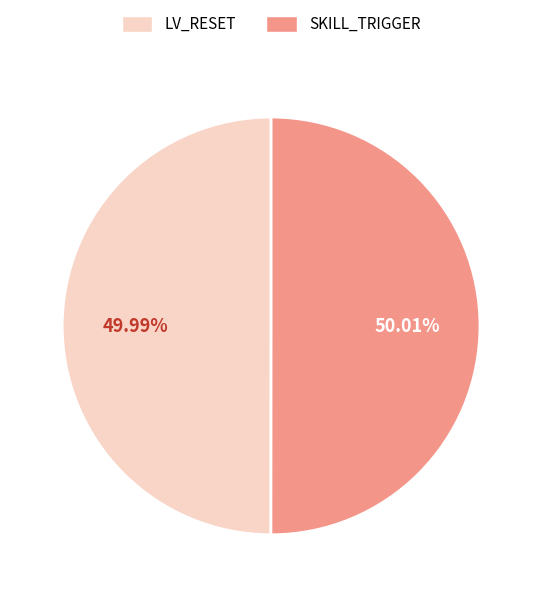

To the nearest percent, what is the average slice percentage?

50%